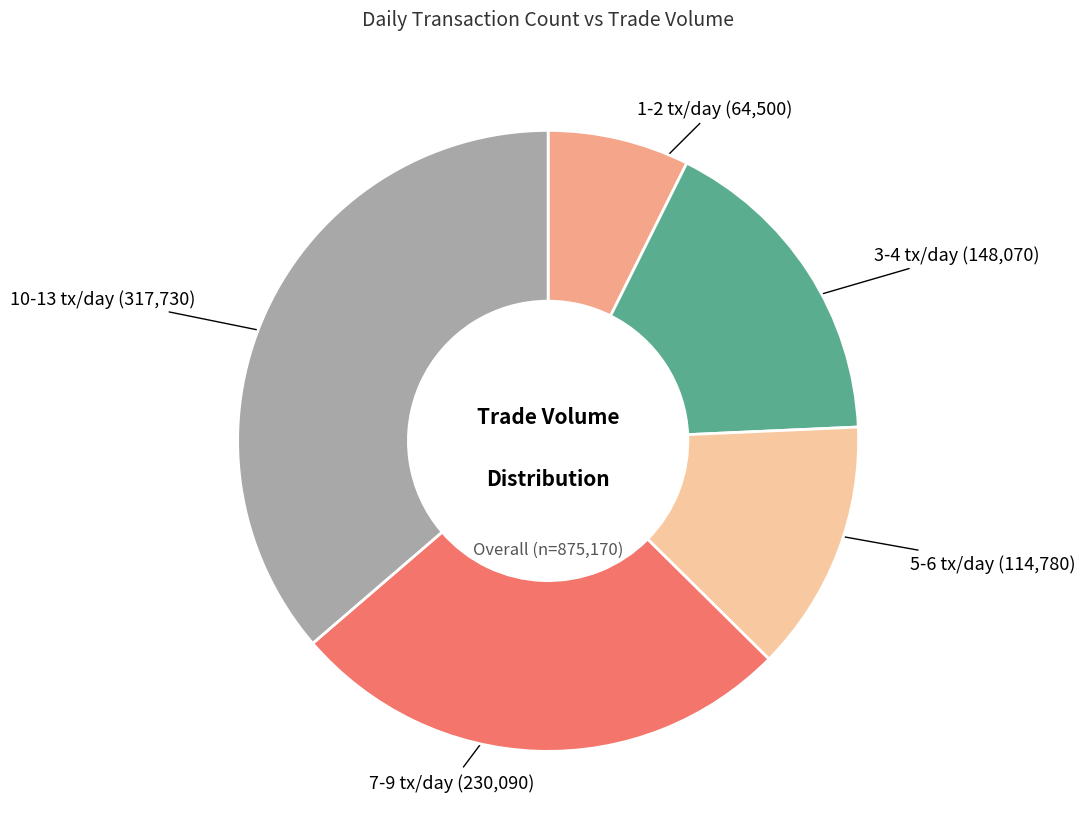

Which category has the biggest portion of the pie?

10-13 tx/day